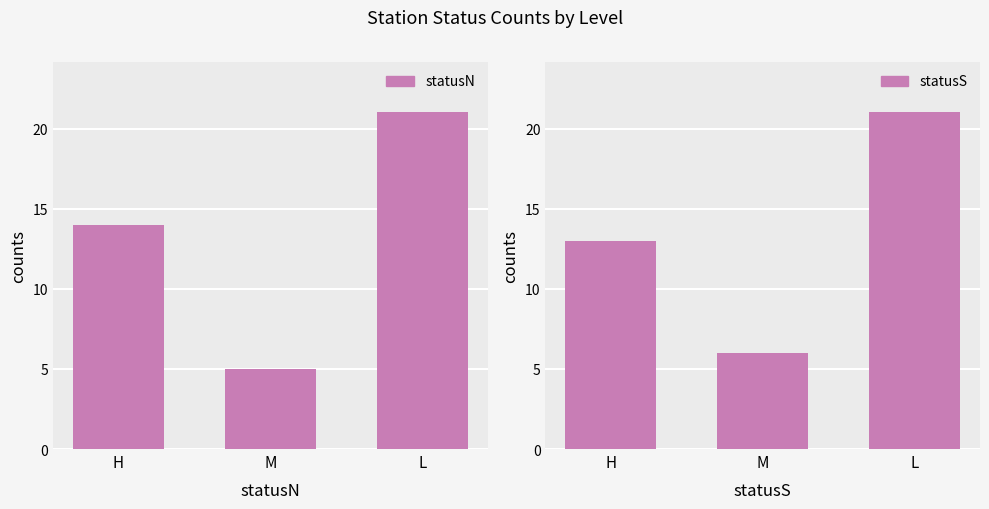

Read the statusS value at L, to the nearest 5.

20